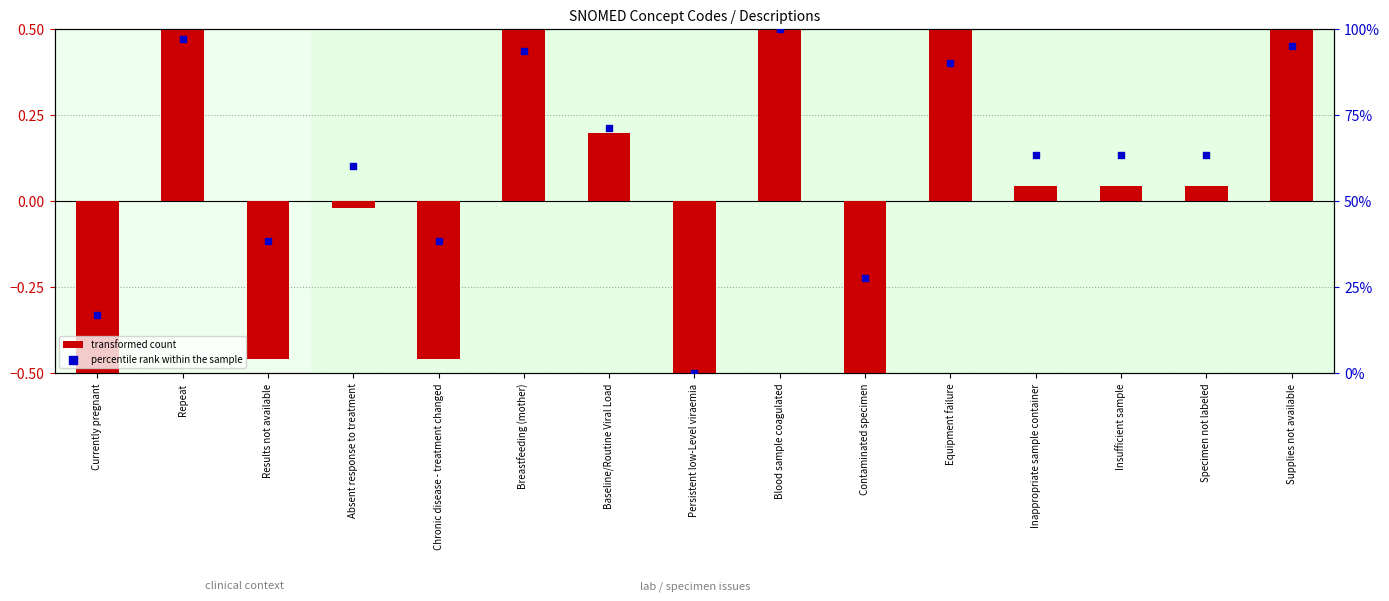

What is the total value across all series at Blood sample coagulated?

100.8